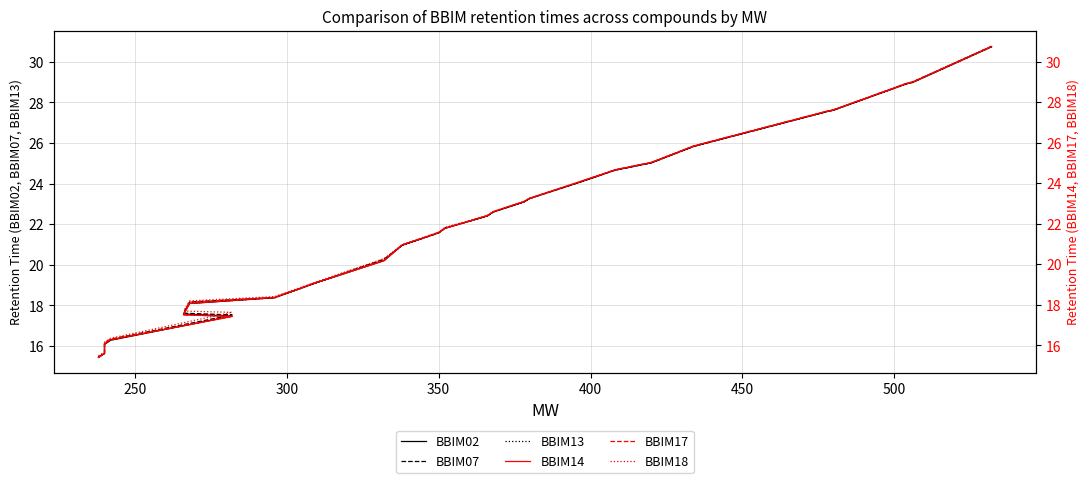

What is the value of the BBIM17 point at the 3rd from the left?

16.1